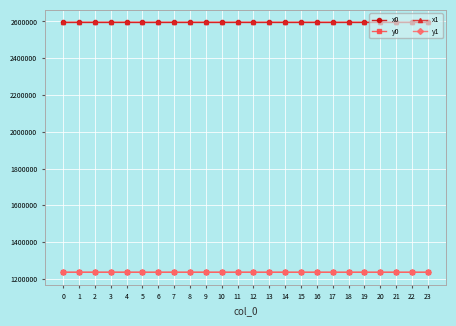

What is the value of the y0 point at the 20th from the left?

1236167.8